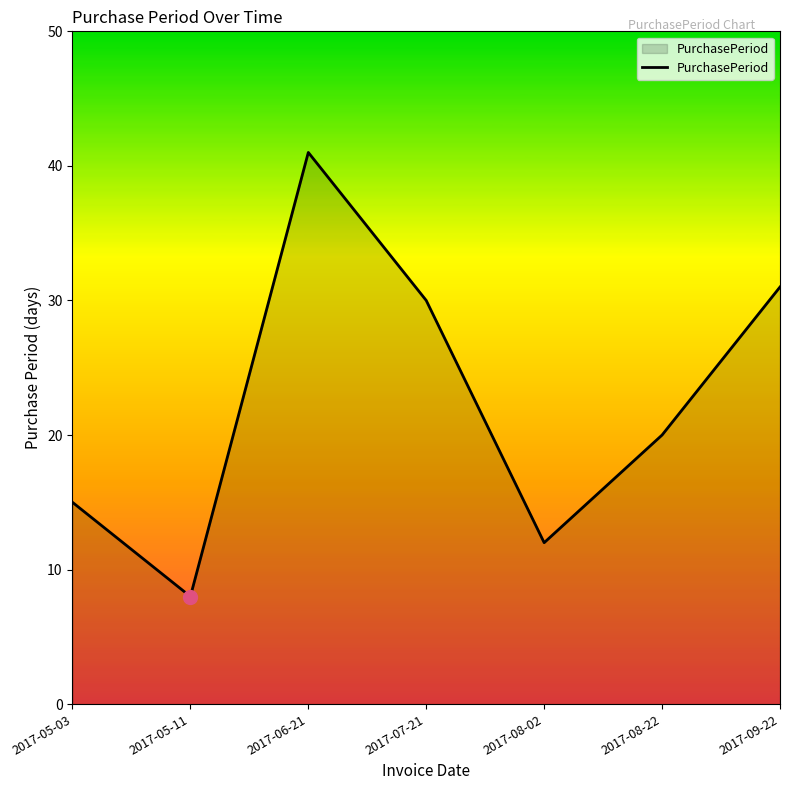

What is the sum of all values?

157